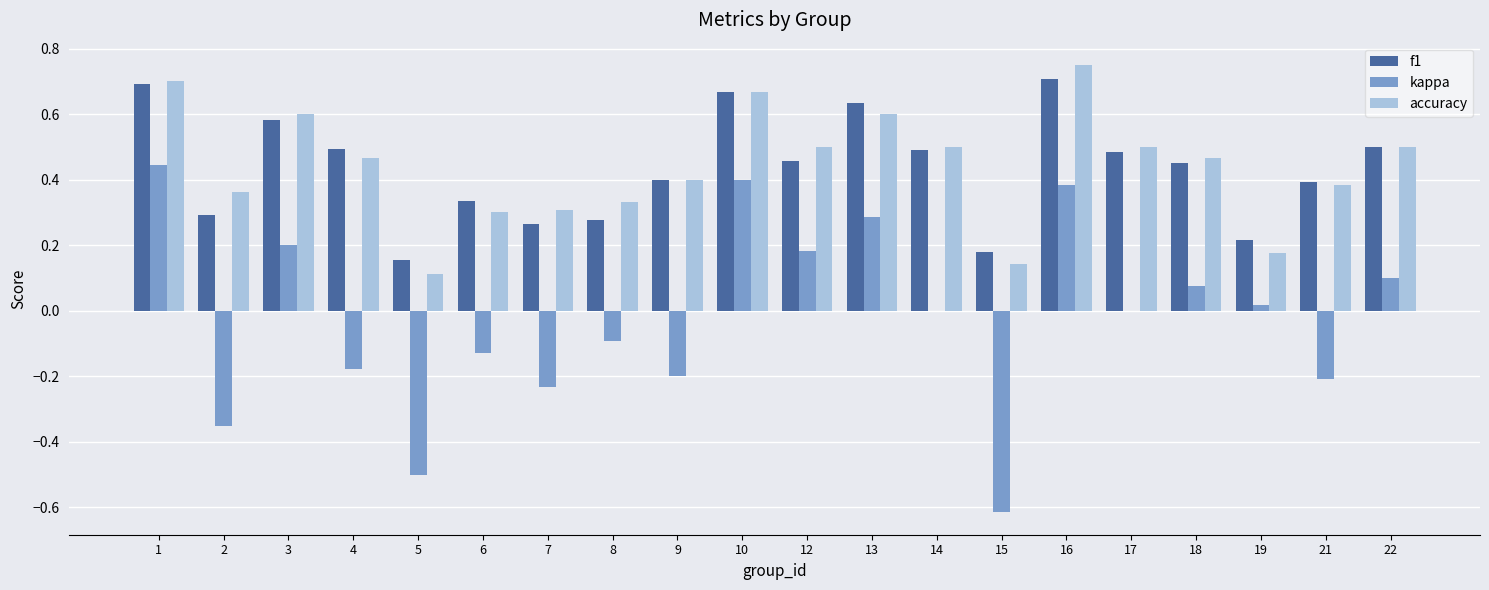

Which category has the highest value in the accuracy series?

16